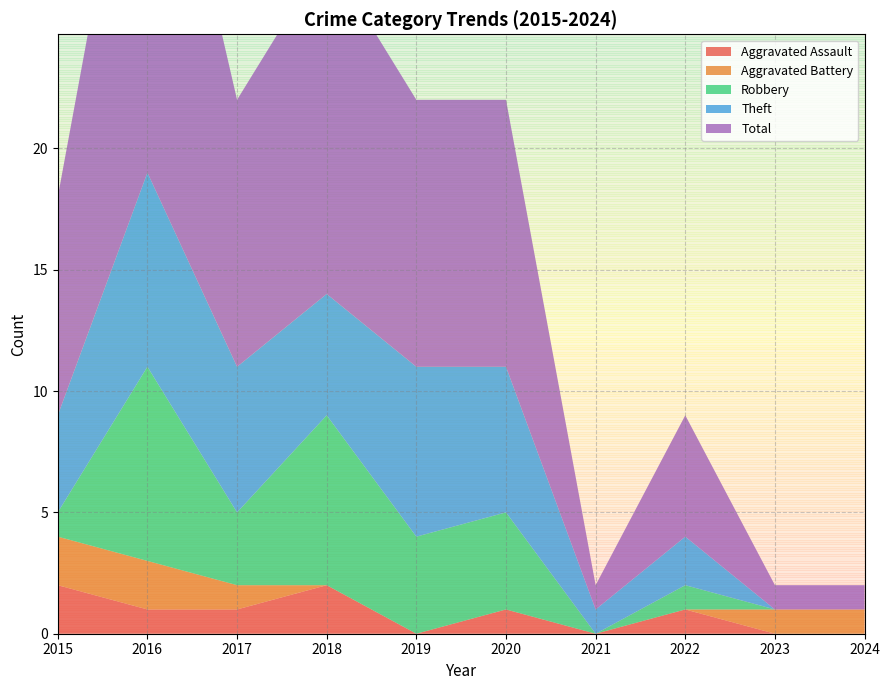

Reading right to left, extract all data points from this chart.

Aggravated Assault: 2024=0	2023=0	2022=1	2021=0	2020=1	2019=0	2018=2	2017=1	2016=1	2015=2
Aggravated Battery: 2024=1	2023=1	2022=0	2021=0	2020=0	2019=0	2018=0	2017=1	2016=2	2015=2
Robbery: 2024=0	2023=0	2022=1	2021=0	2020=4	2019=4	2018=7	2017=3	2016=8	2015=1
Theft: 2024=0	2023=0	2022=2	2021=1	2020=6	2019=7	2018=5	2017=6	2016=8	2015=4
Total: 2024=1	2023=1	2022=5	2021=1	2020=11	2019=11	2018=14	2017=11	2016=19	2015=9